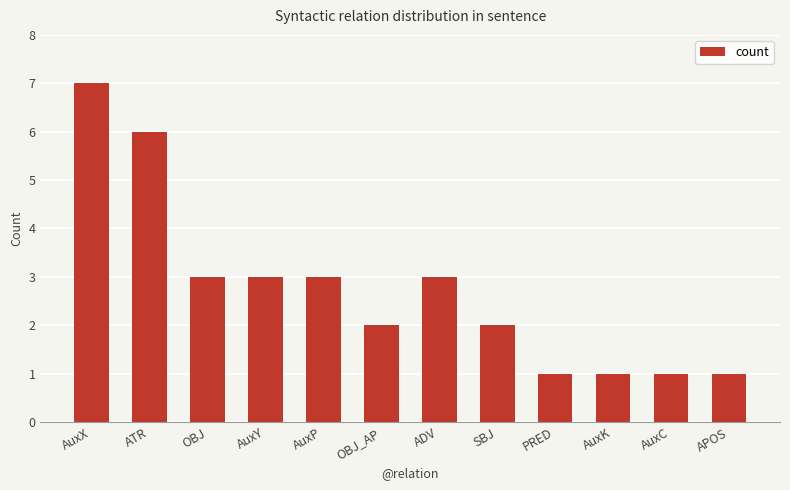

Reading right to left, what are all the values shown in this chart?

APOS=1	AuxC=1	AuxK=1	PRED=1	SBJ=2	ADV=3	OBJ_AP=2	AuxP=3	AuxY=3	OBJ=3	ATR=6	AuxX=7